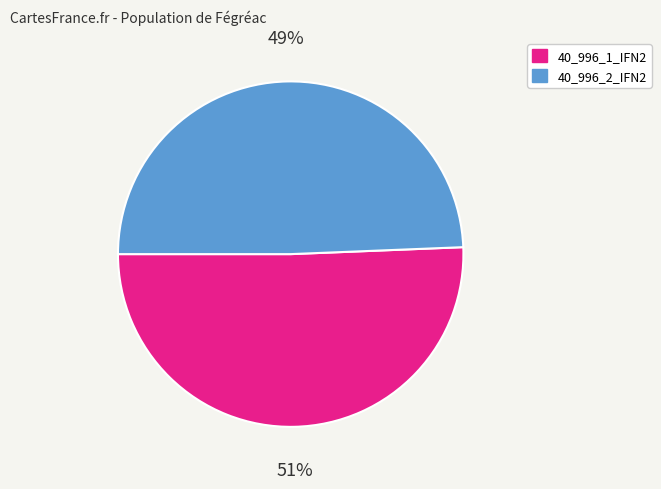

How many slices are in this pie chart?

2